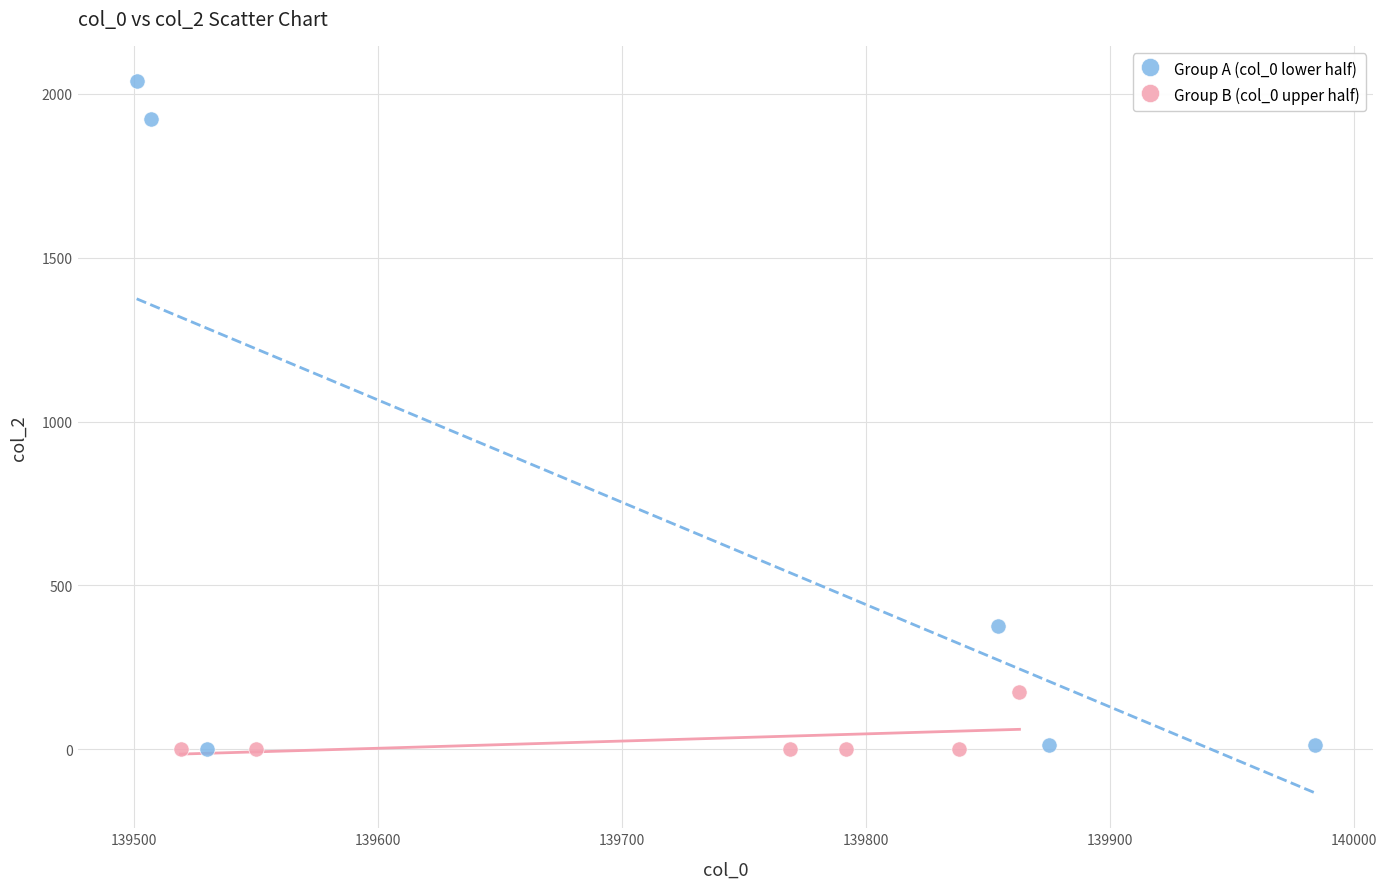

Which series reaches the maximum Y coordinate?

Group A (col_0 lower half)